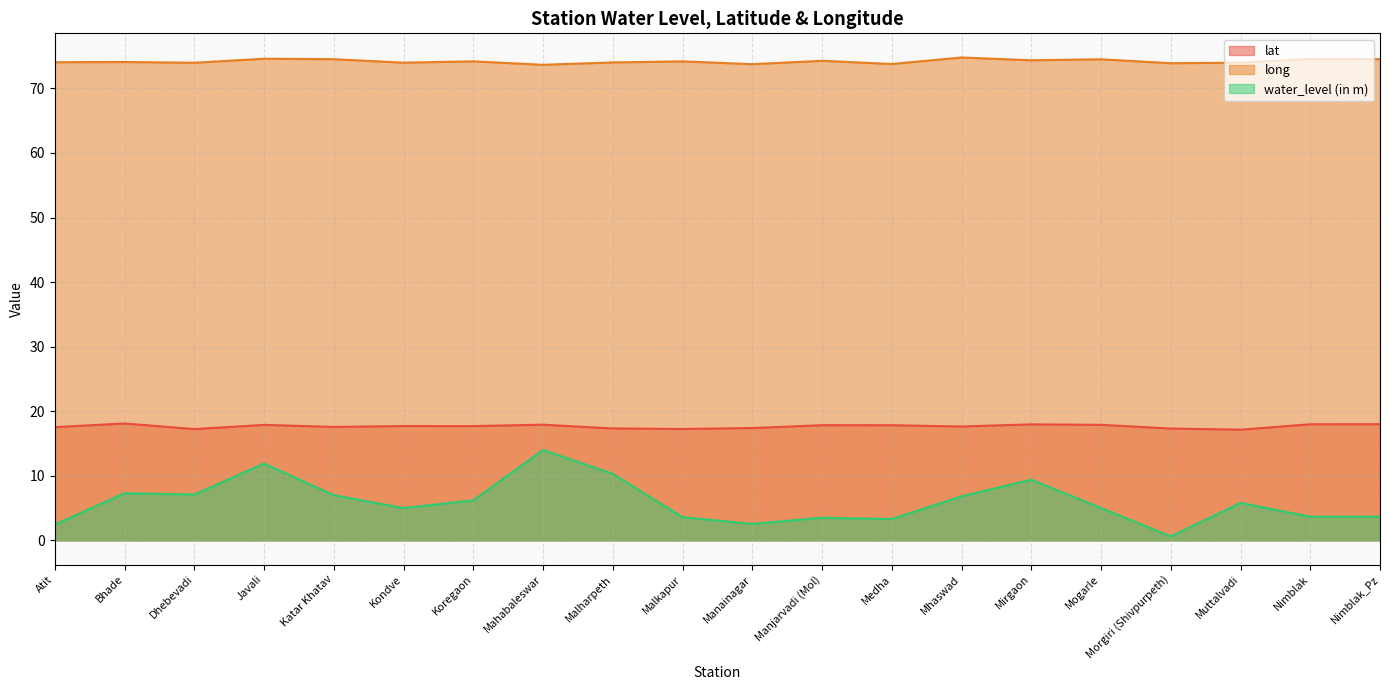

Read the water_level (in m) value at Mirgaon.

9.4